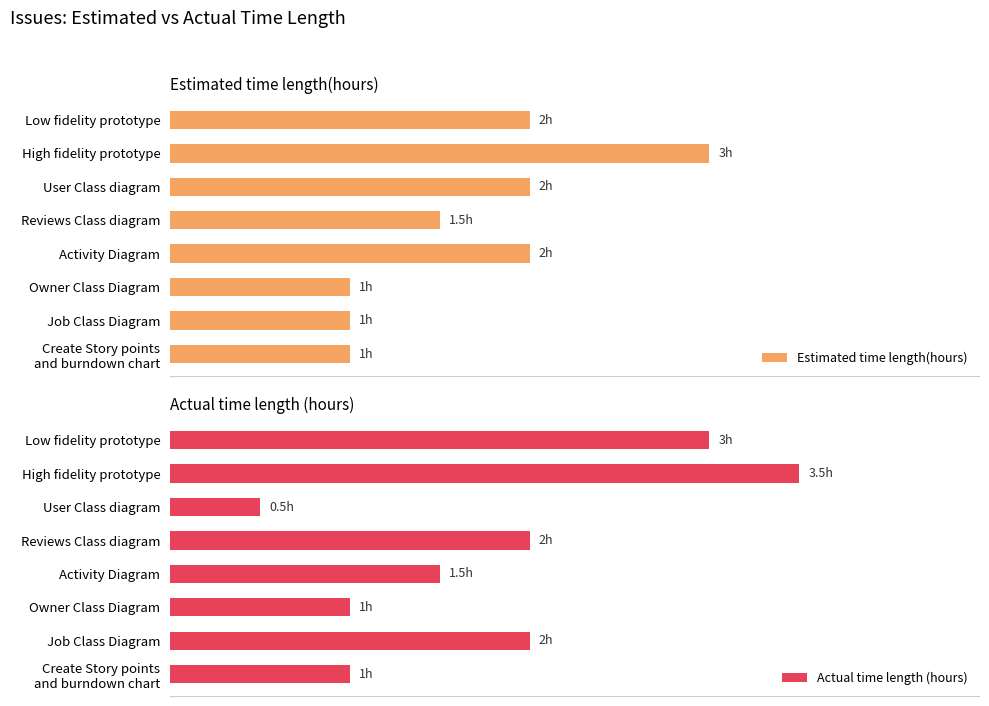

What are all the series names shown in the legend?

Estimated time length(hours), Actual time length (hours)